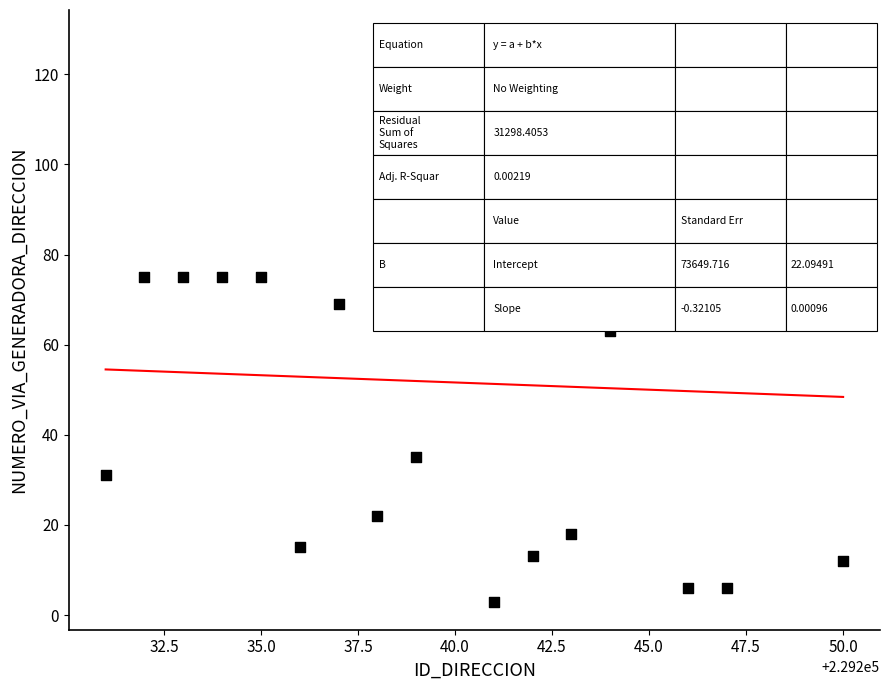

What is the range of X values (max minus min)?

19